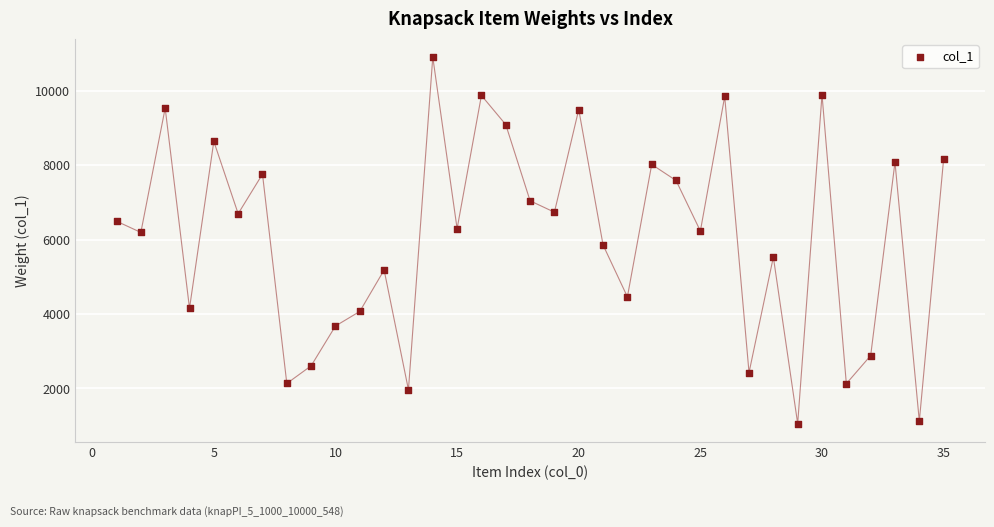

What is the range of X values (max minus min)?

34